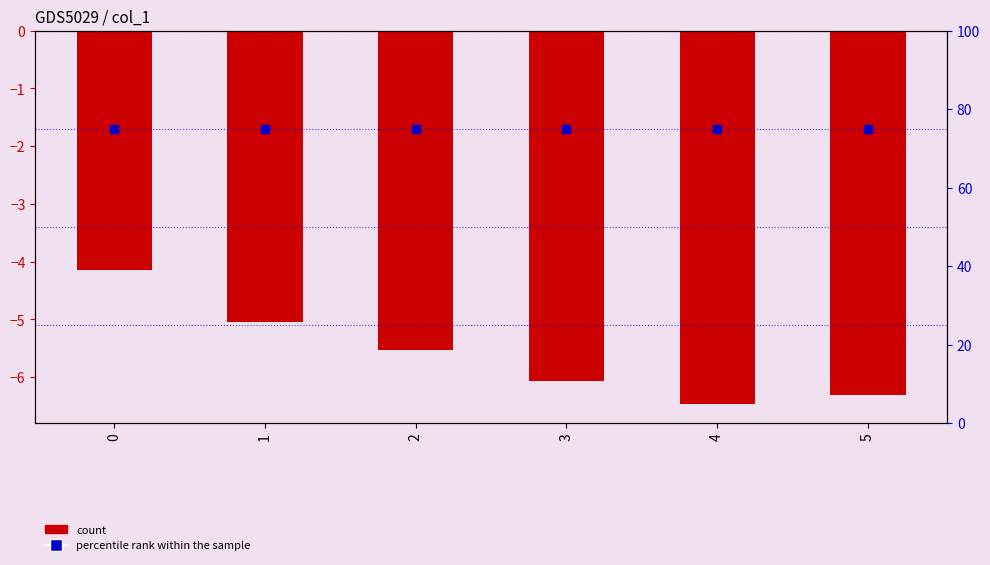

Which series has the largest Y range (max minus min)?

col_1